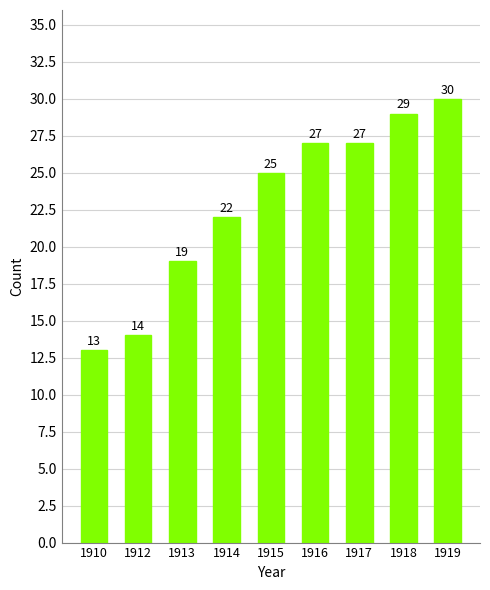

Read the value at 1919.

30